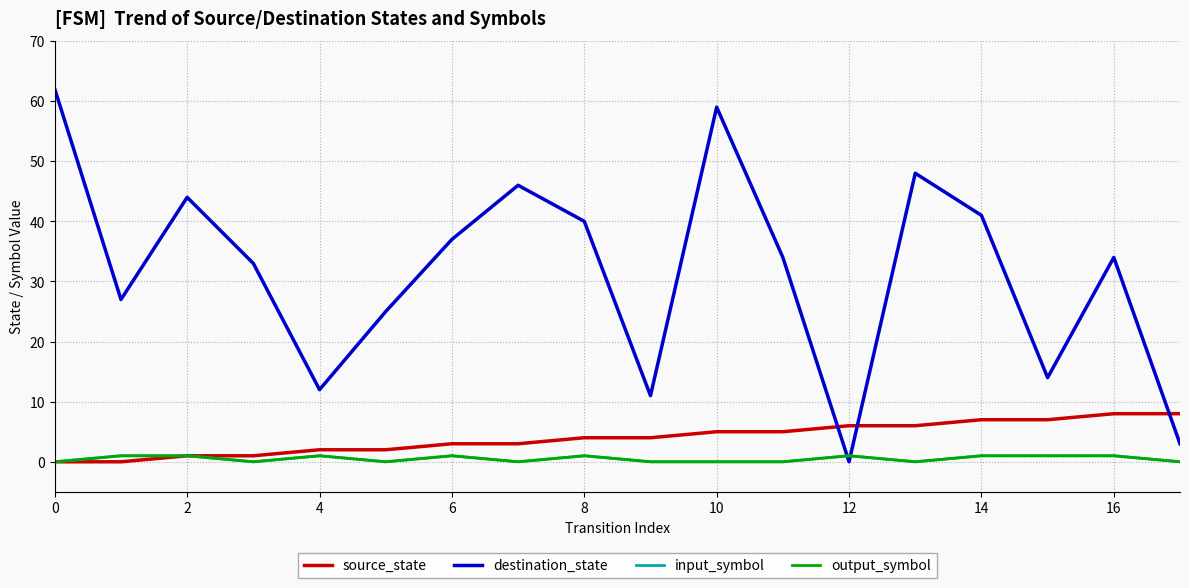

Does the chart display data point markers on the line(s)?

No